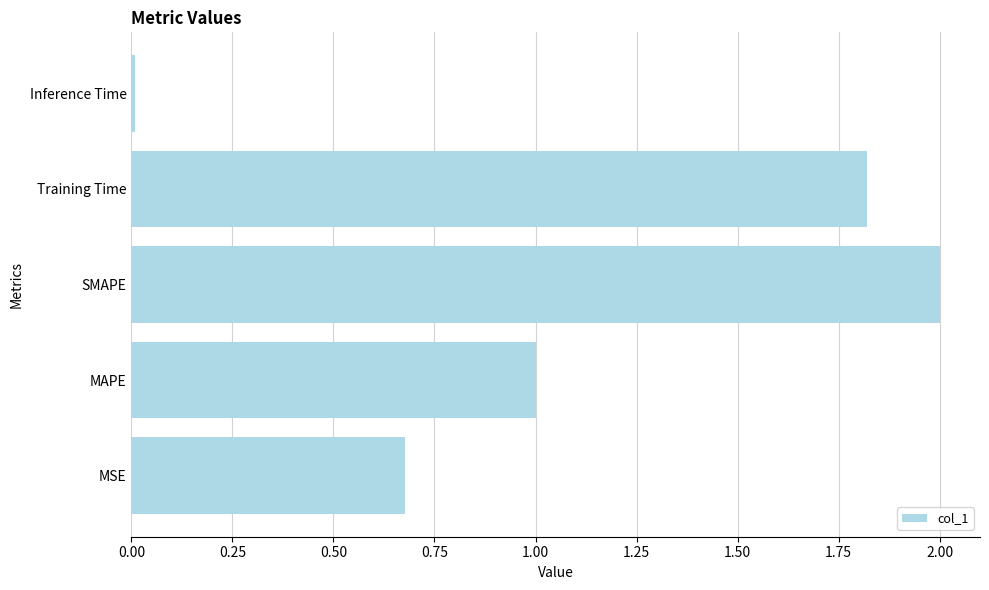

What value does the data have at Training Time?

1.8